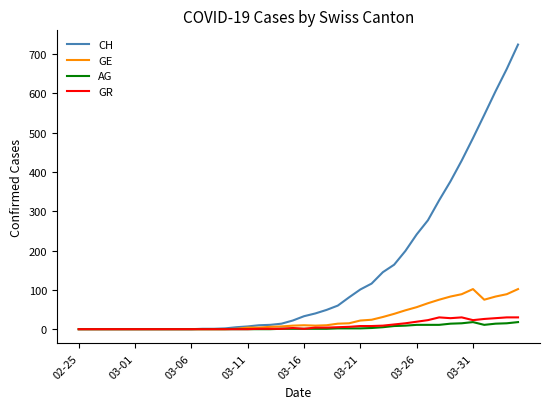

What is the average value of the CH series?

143